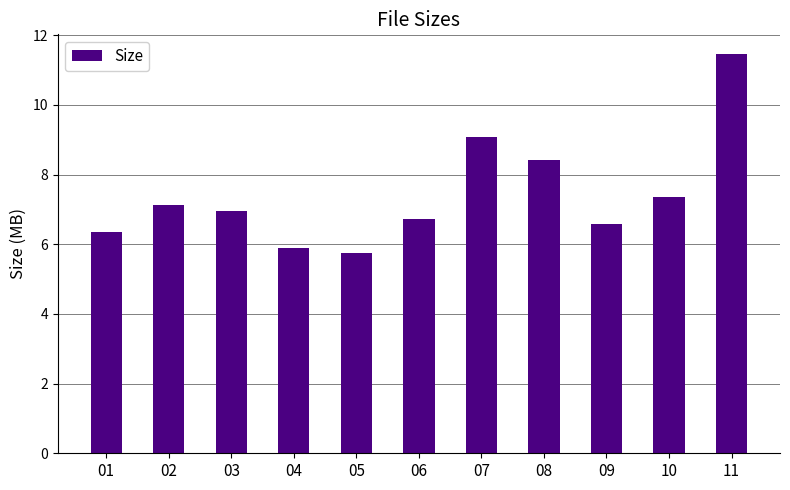

What is the difference between the maximum and minimum values?

5.7